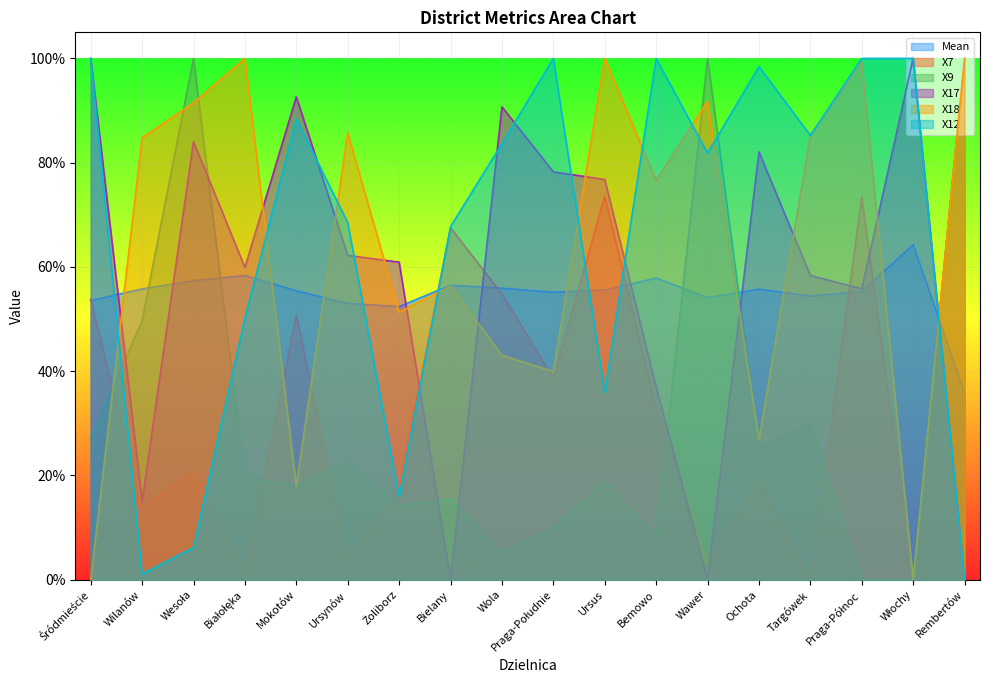

What position from the left is Białołęka?

4